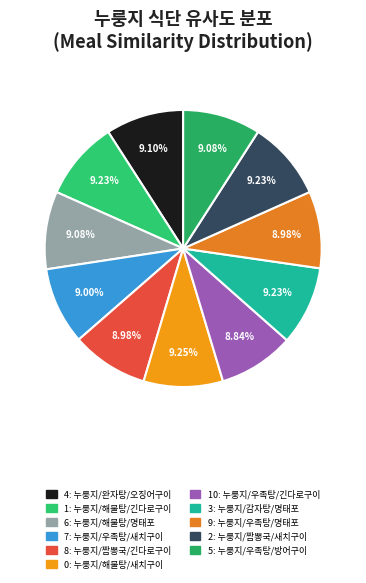

How many slices are in this pie chart?

11